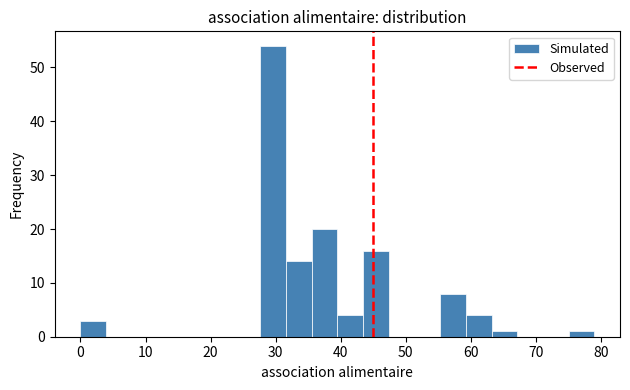

Around what value on the x-axis is the tallest bar? Give the approximate position of its centre, as read against the axis.

30